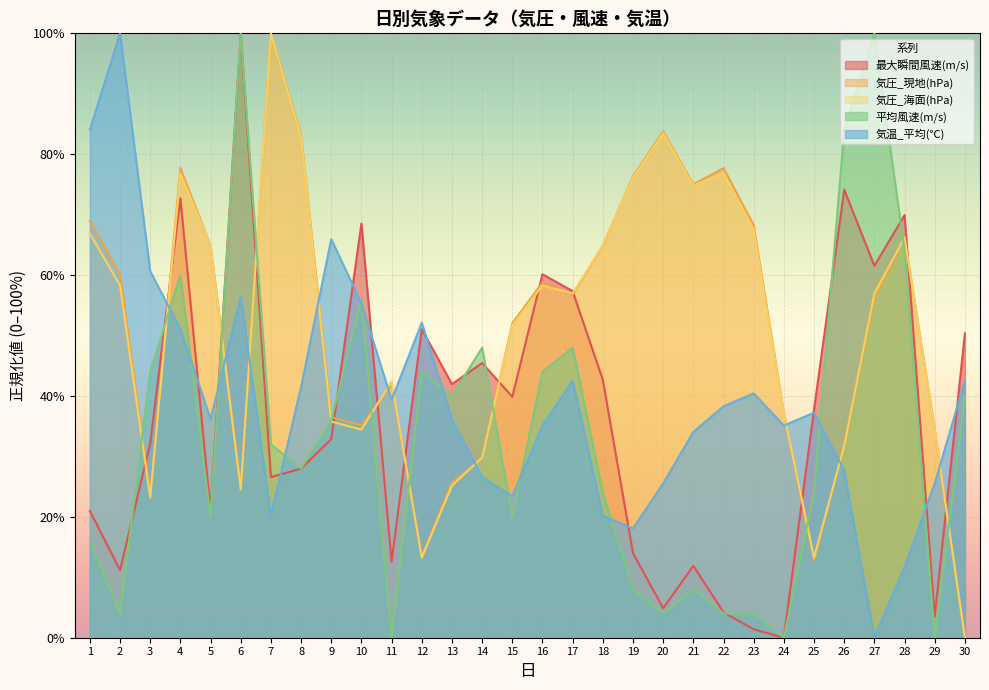

Which series has the largest total across all categories?

気圧_現地(hPa)